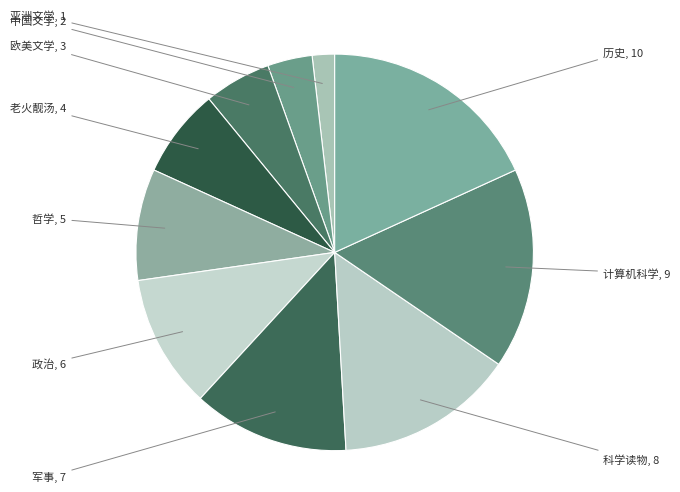

Is there any slice that represents more than half of the pie?

No